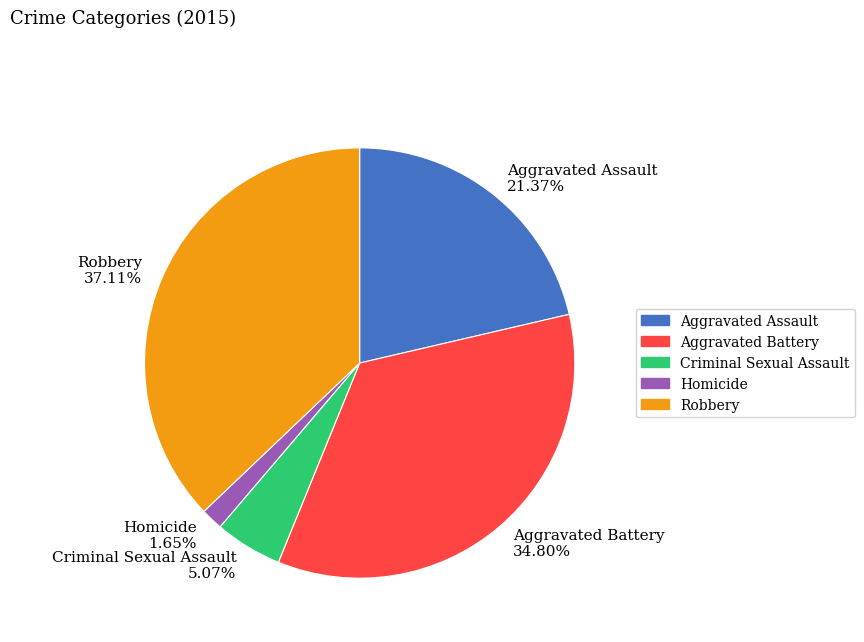

Is there any slice that represents more than half of the pie?

No